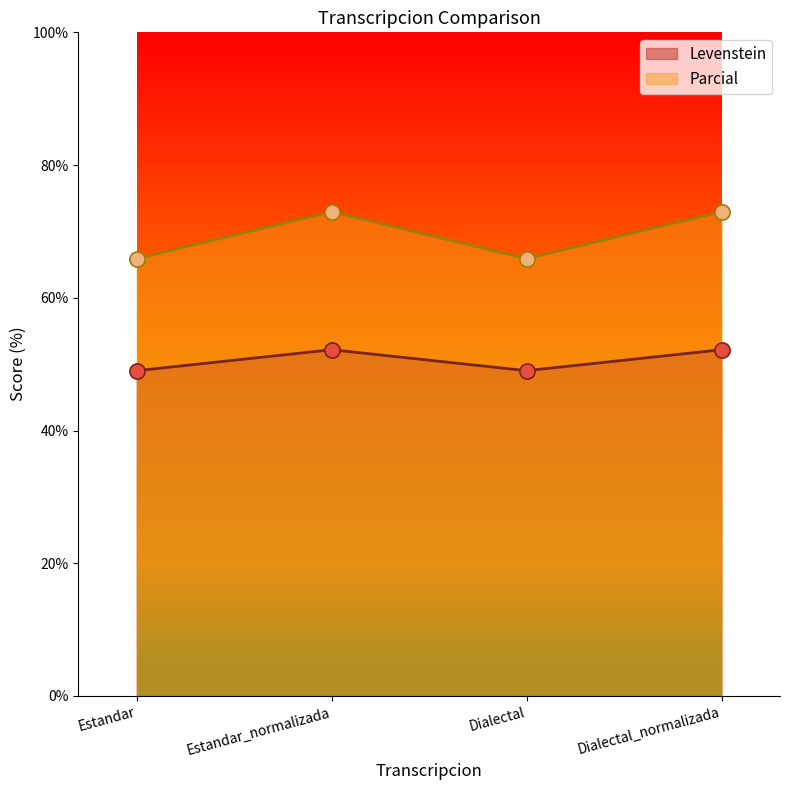

Which series has the widest spread of Y values?

Parcial